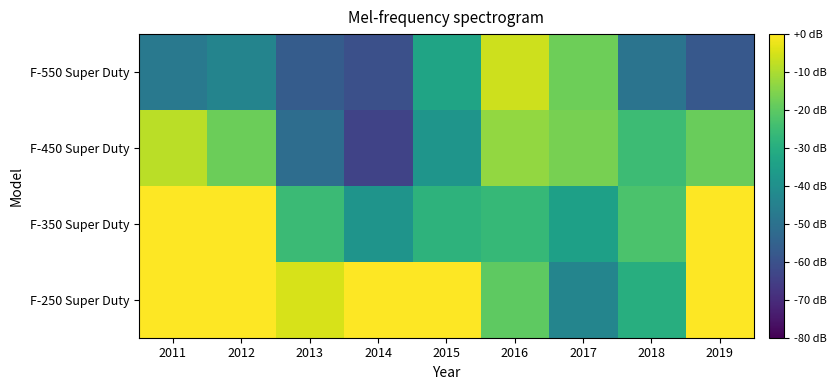

At which category does the chart reach its peak across all series?

2011